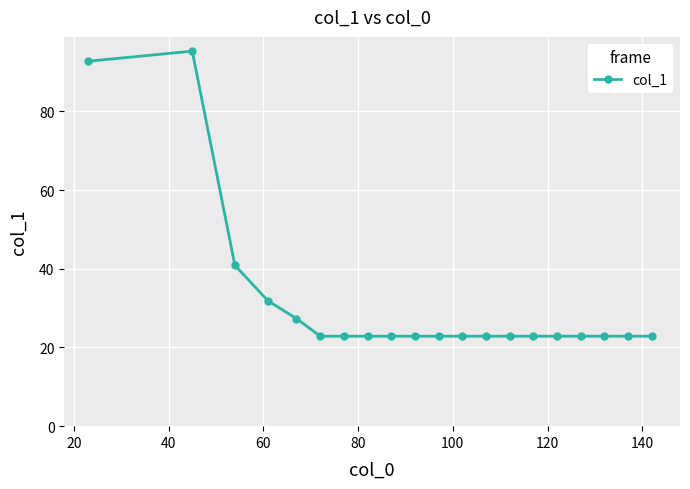

True or false: there are more than 1 points higher than both neighbors.

True